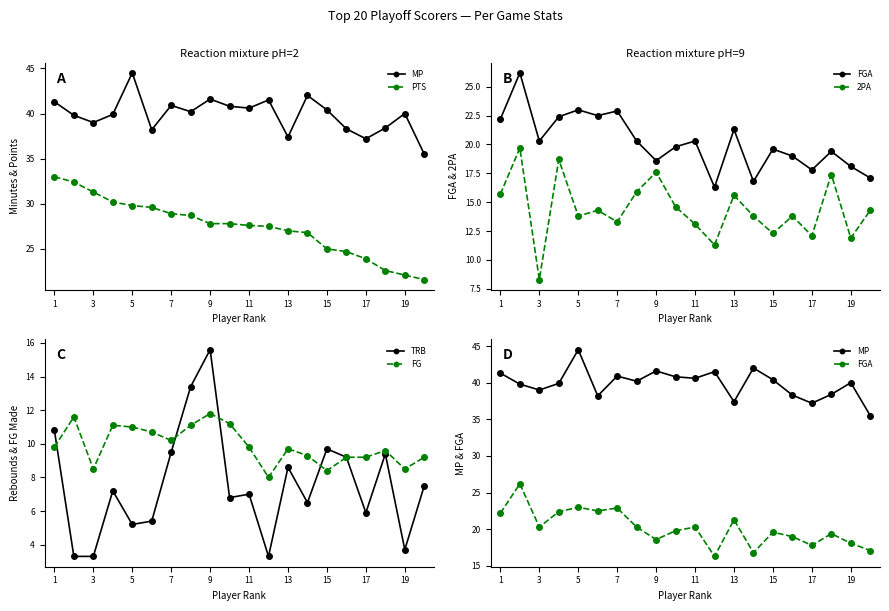

True or false: TRB has more than 2 points higher than both neighbors.

True